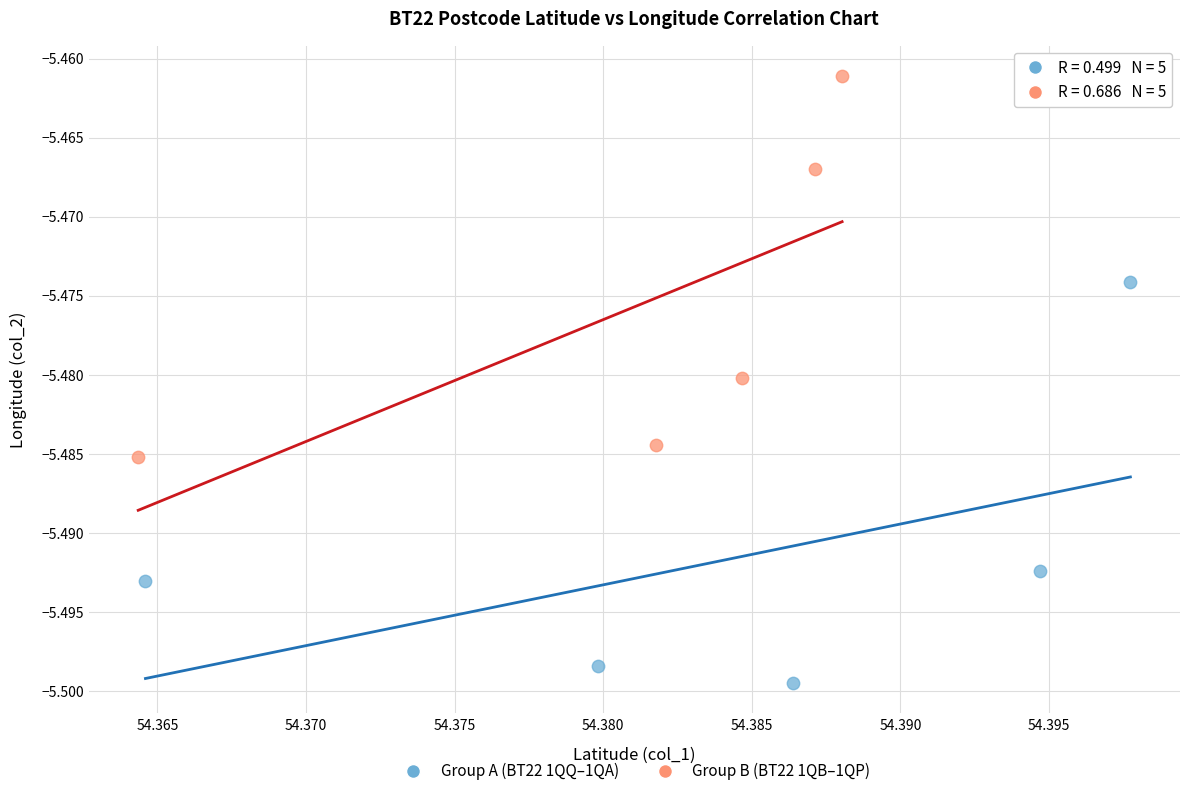

Which series contains the lowest Y value?

Group A (BT22 1QQ–1QA)